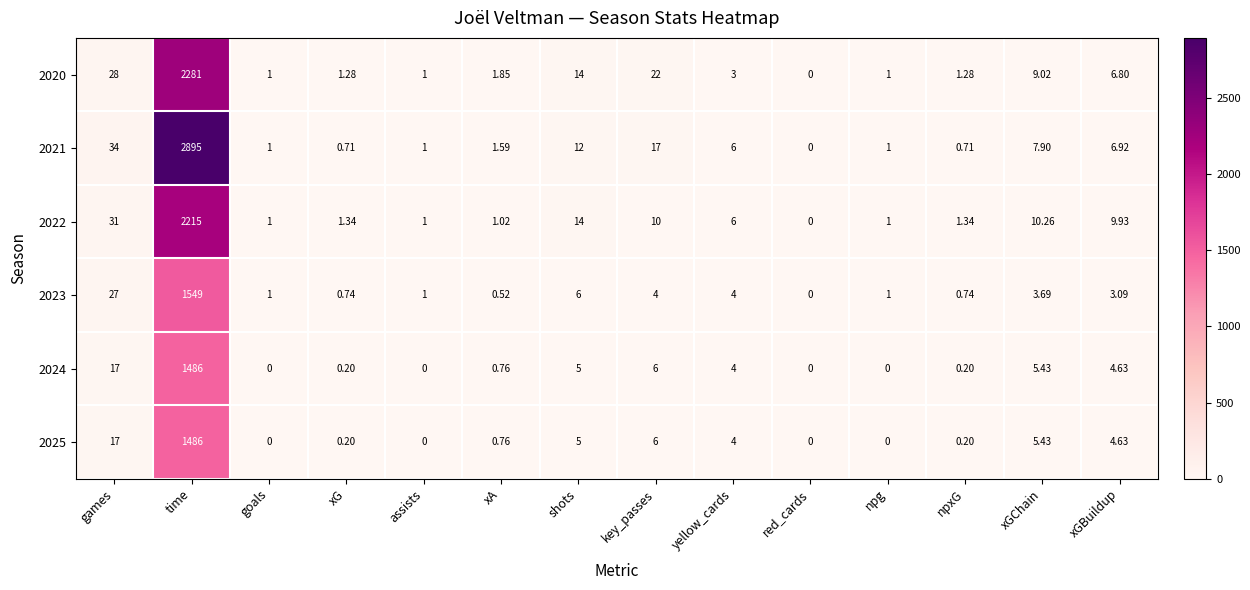

At which label does 2021 reach its minimum?

red_cards